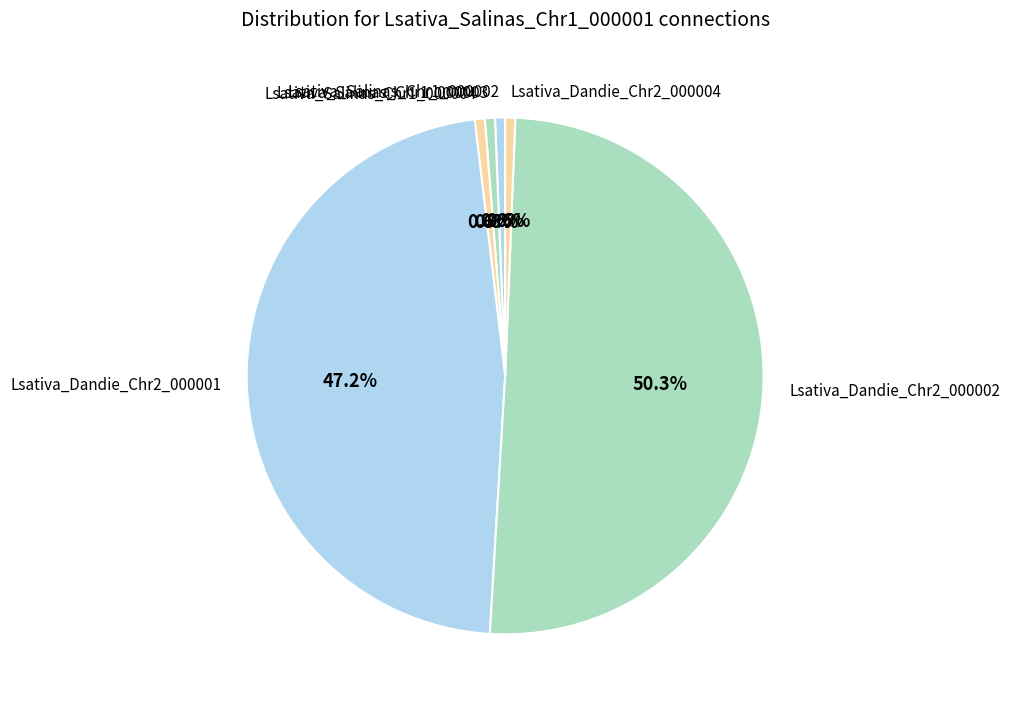

True or false: Lsativa_Salinas_Chr1_000003 accounts for 1% of the total.

True